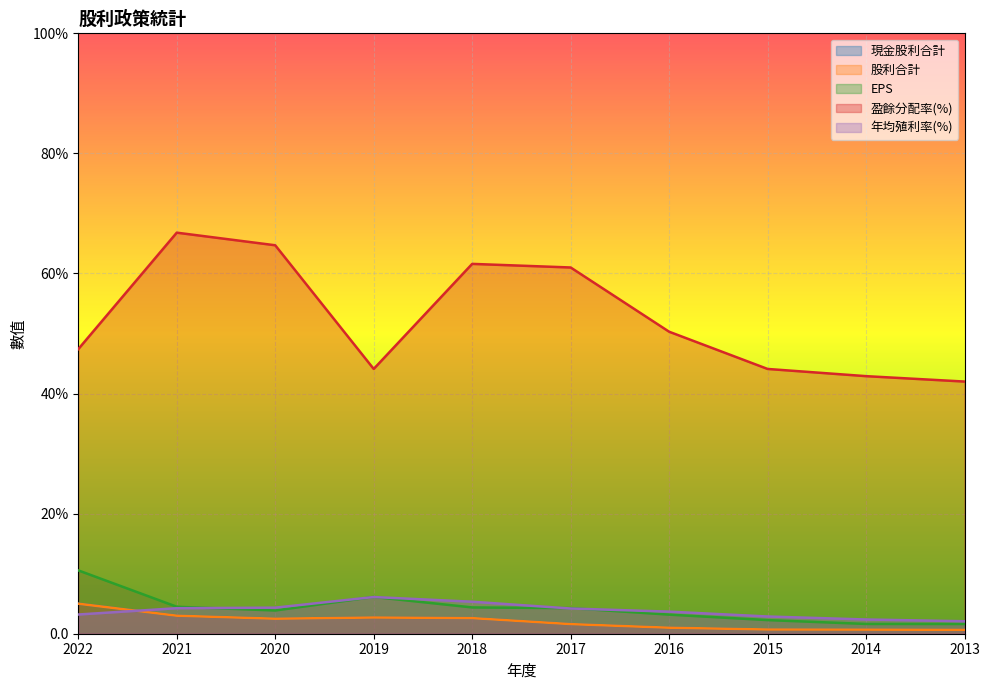

True or false: 股利合計 and 現金股利合計 cross at least once.

False